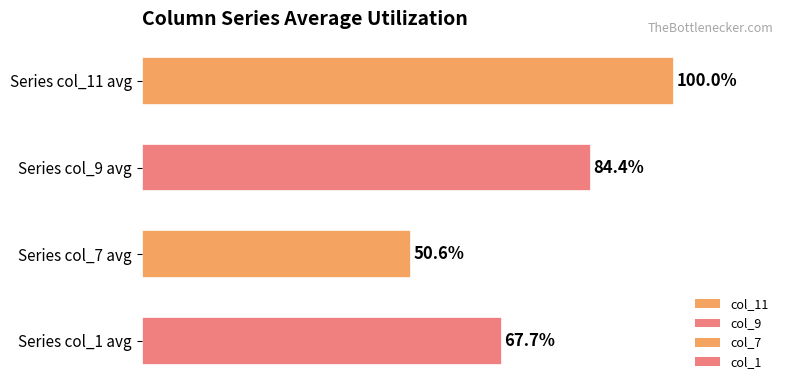

What is the label of the 2nd bar from the top?

Series col_9 avg